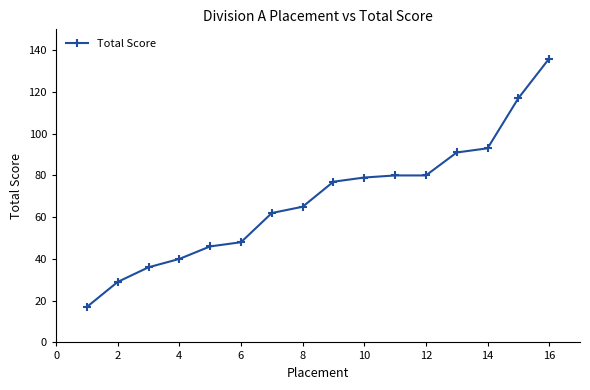

Reading left to right, transcribe all the data shown in this chart.

17	29	36	40	46	48	62	65	77	79	80	80	91	93	117	136